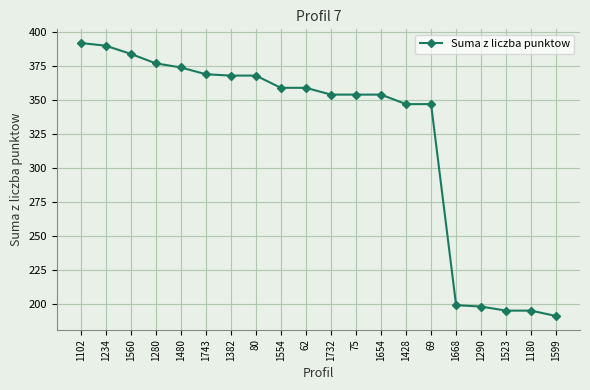

Which category has the highest value across all series?

1102